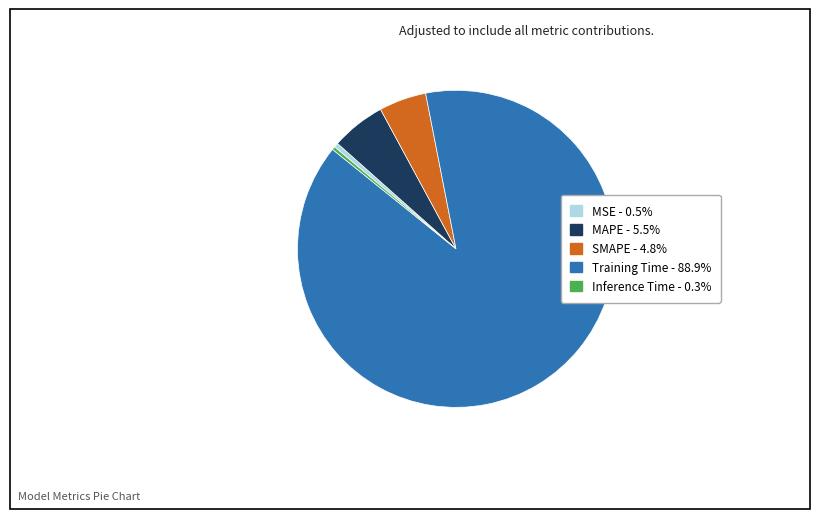

Do MSE and Training Time together represent more than half of the pie?

Yes